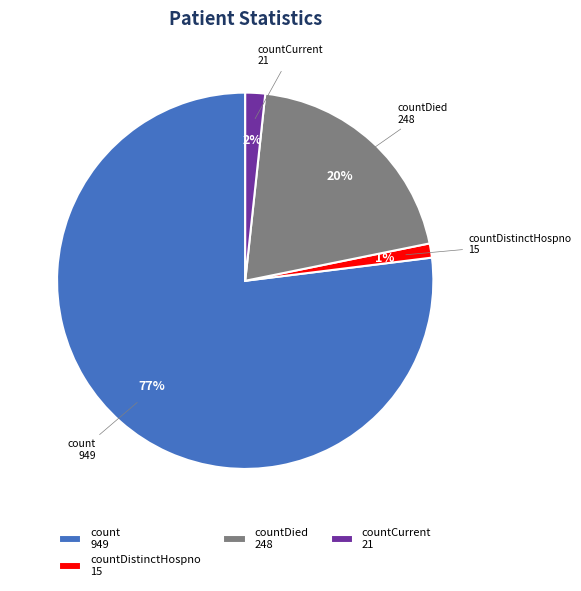

Combined, do countCurrent 21 and countDied 248 account for over 50%?

No